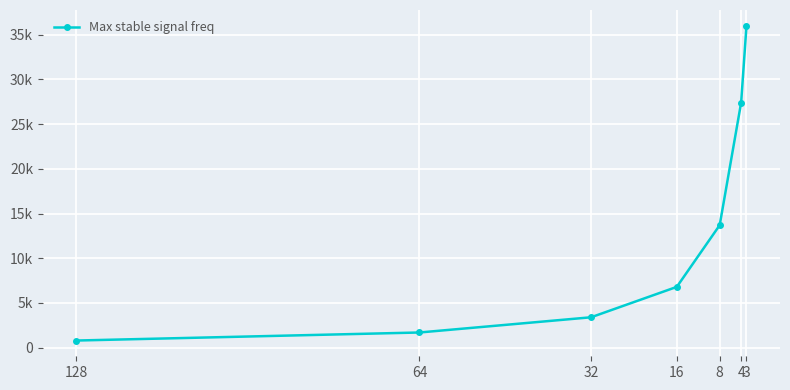

What is the change in value from 128 to 8?

+12900